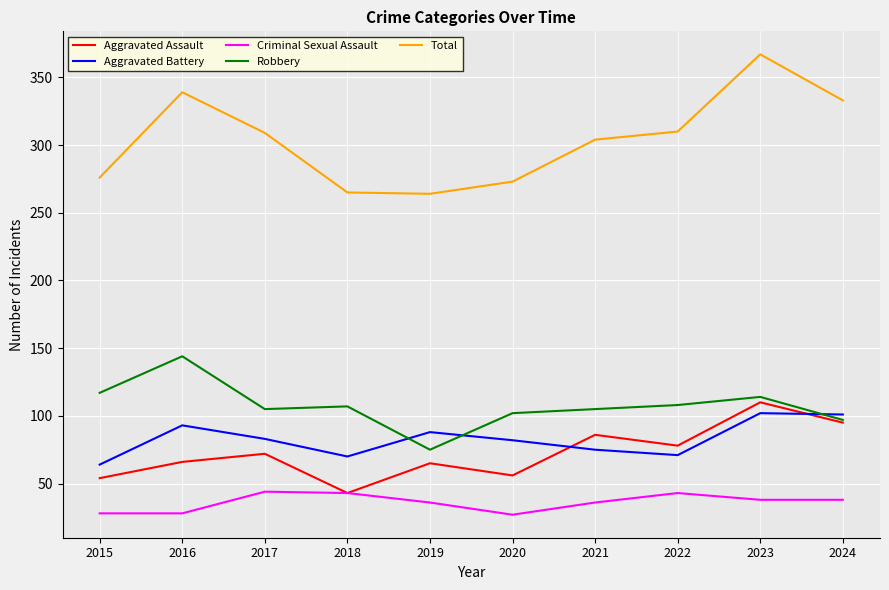

What is the difference between the second highest and second lowest values in the Criminal Sexual Assault series?

15